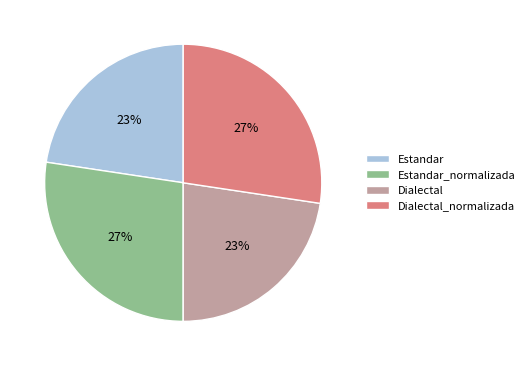

How many segments does this pie chart have?

4